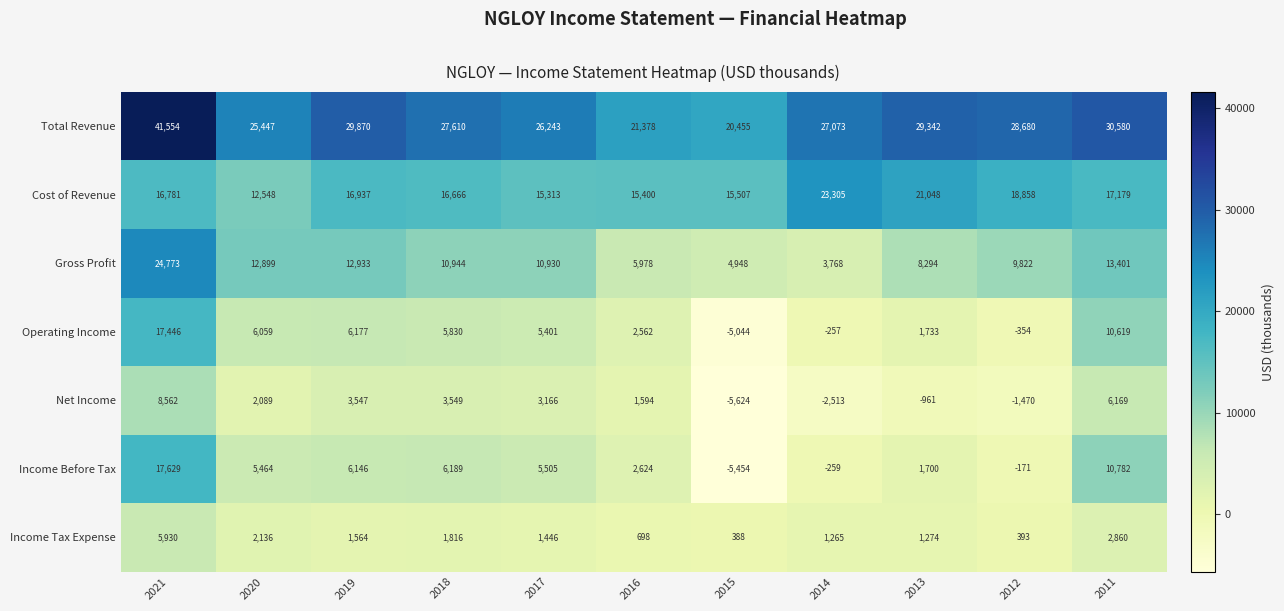

The Total Revenue series shows 31658 at 2016. True or false?

False